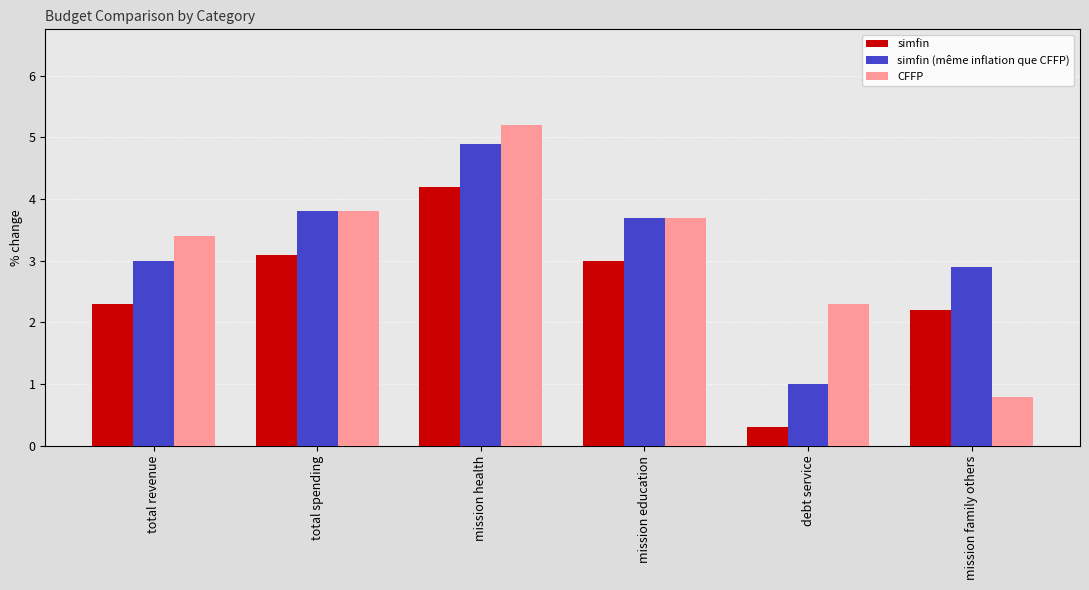

Which series has the largest range (max minus min)?

CFFP